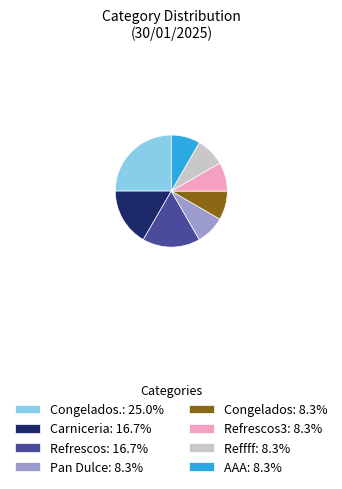

Is there any slice that represents more than half of the pie?

No